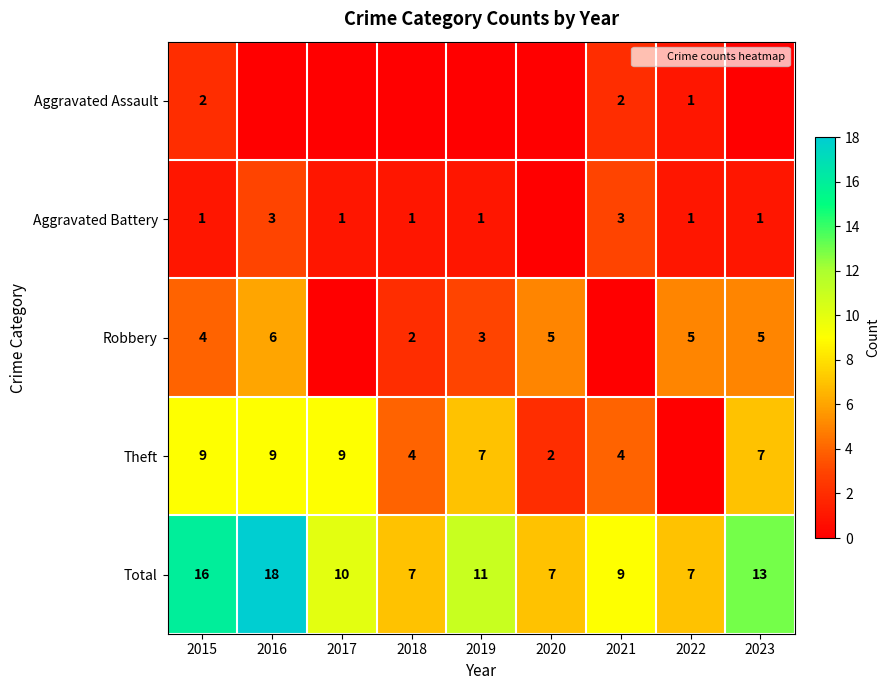

Which series changed the most between 2015 and 2022?

Theft